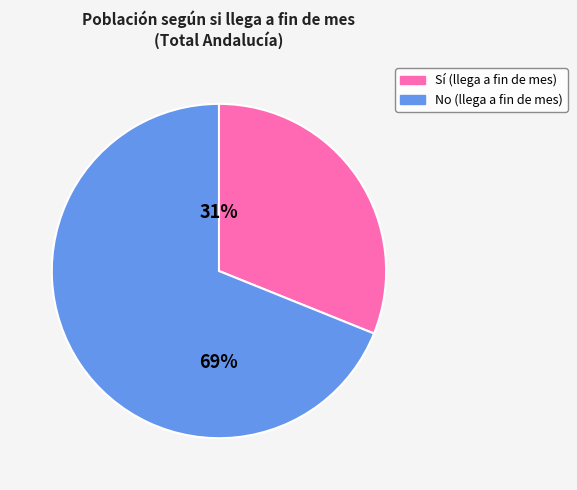

To the nearest percent, what is the difference between the largest and smallest slice percentages?

38%